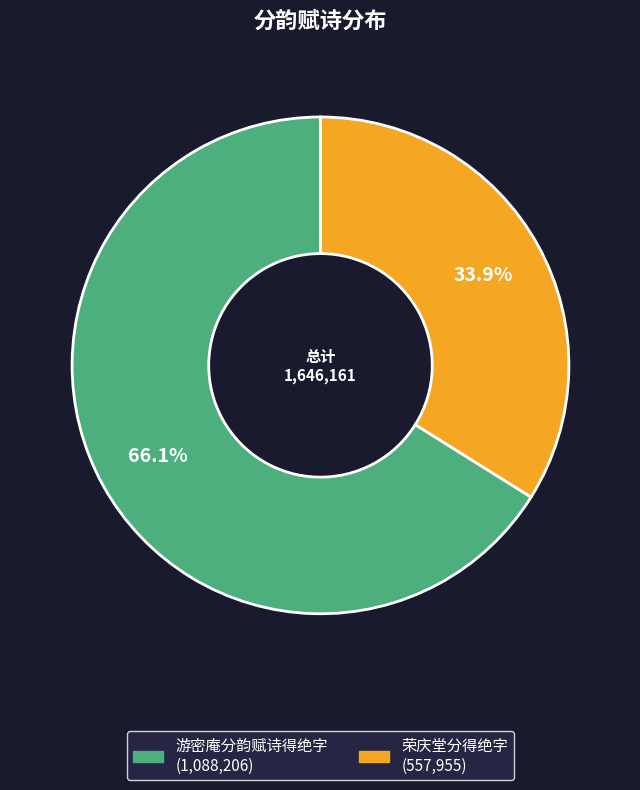

What percentage do 游密庵分韵赋诗得绝字 and 荣庆堂分得绝字 together represent?

100.0%